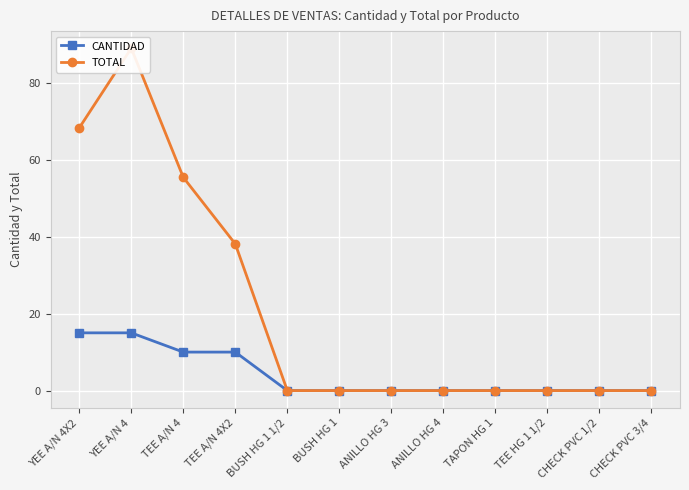

Does the chart display data point markers on the line(s)?

Yes